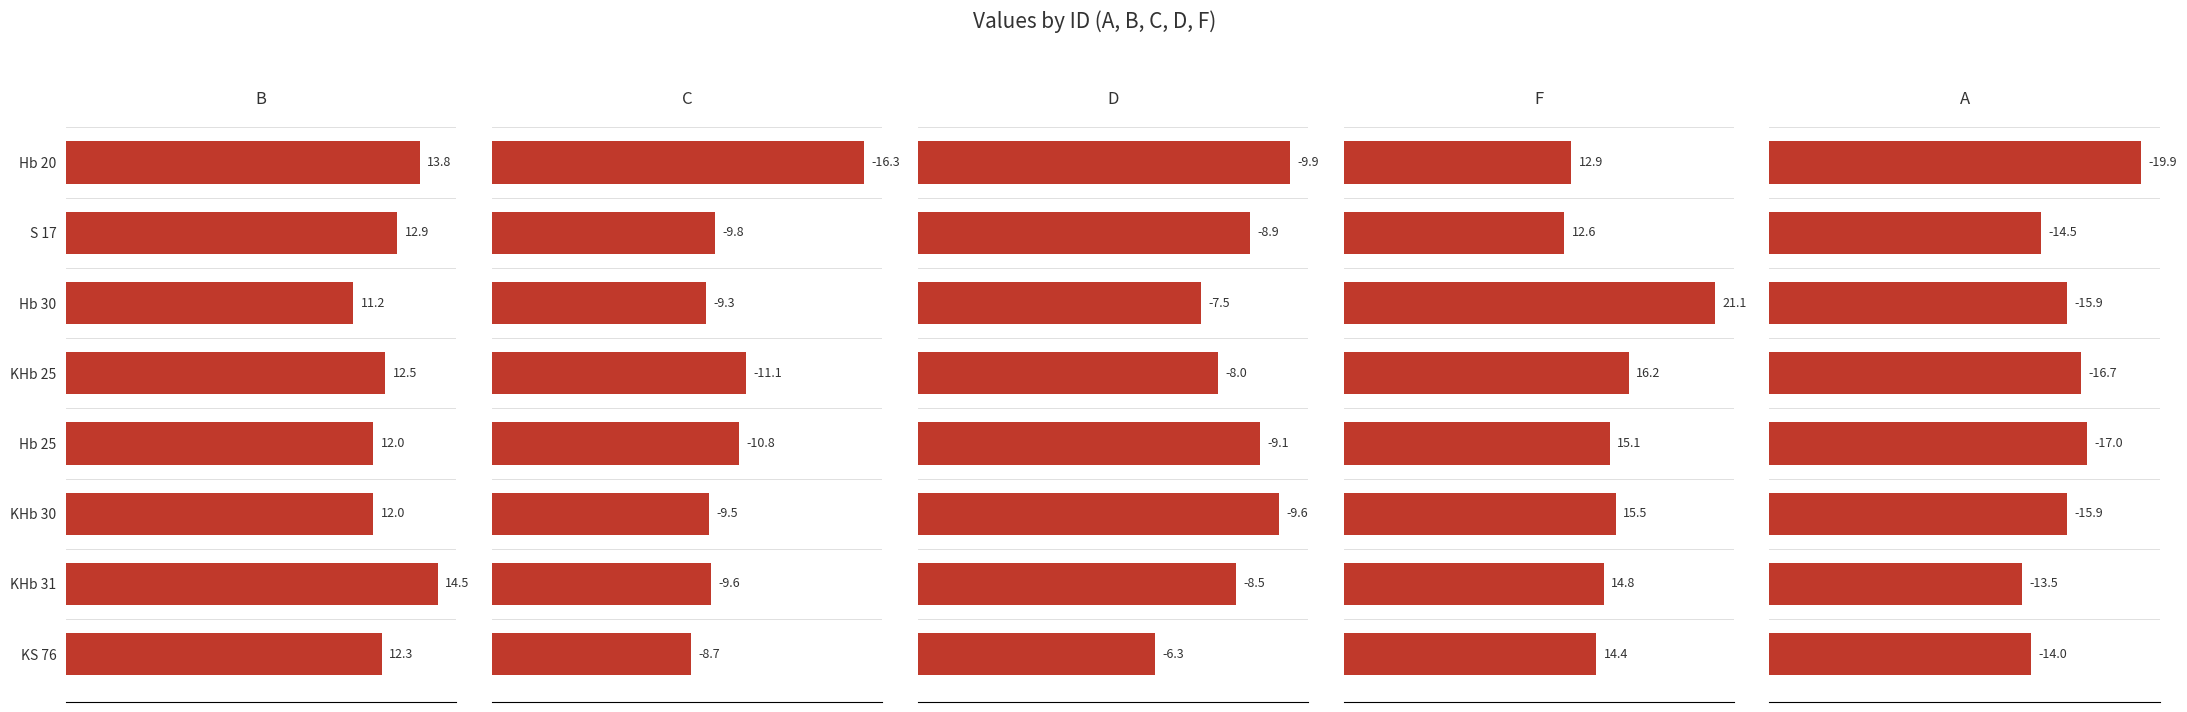

True or false: D has a value of 4.8 at Hb 20.

False